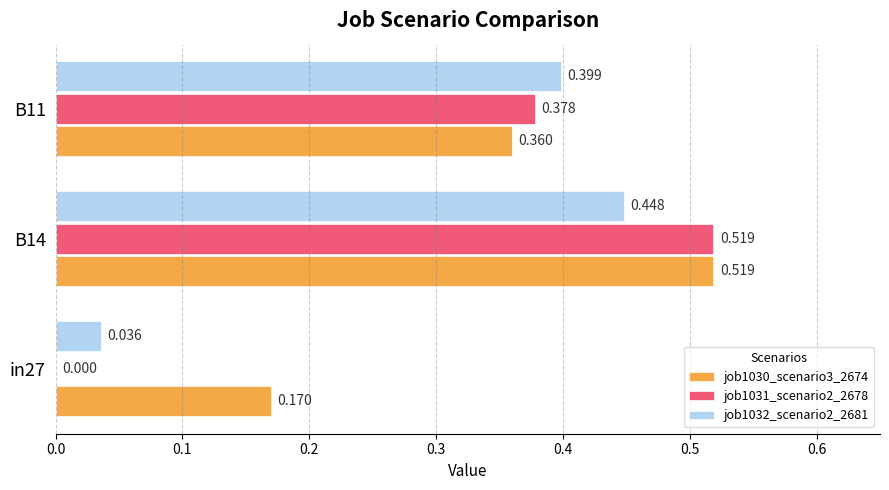

Is the value of job1030_scenario3_2674 at in27 greater than the value of job1032_scenario2_2681 at in27?

Yes